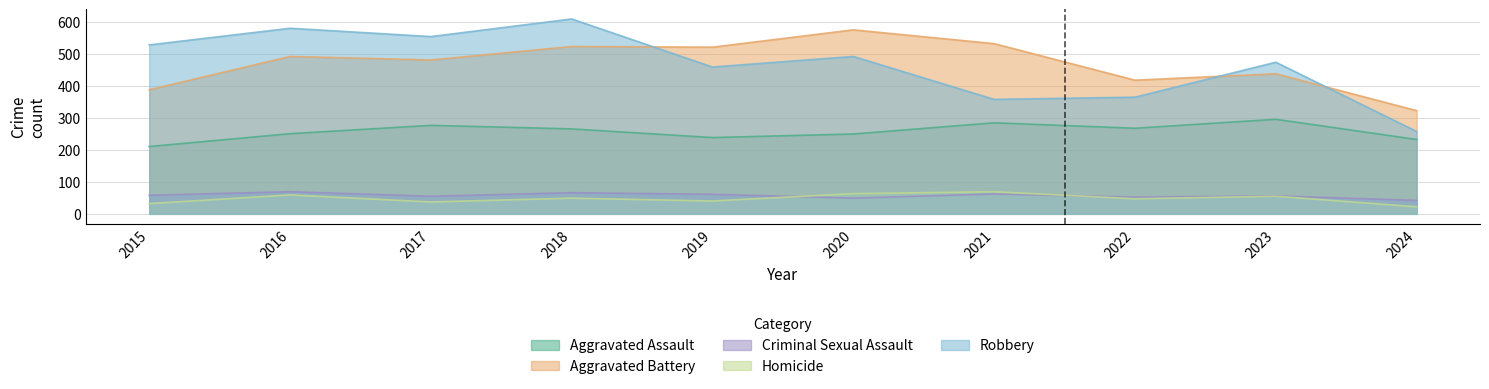

Is it true that Aggravated Battery equals 630 at 2015?

False